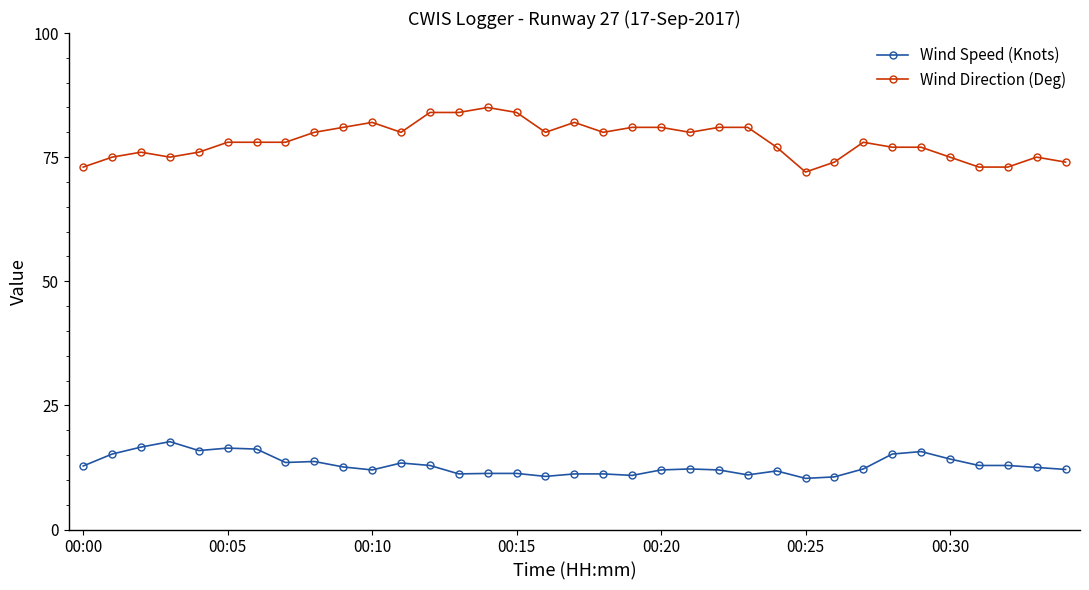

What is the difference between the maximum and minimum values in the Wind Direction (Deg) series?

13.0